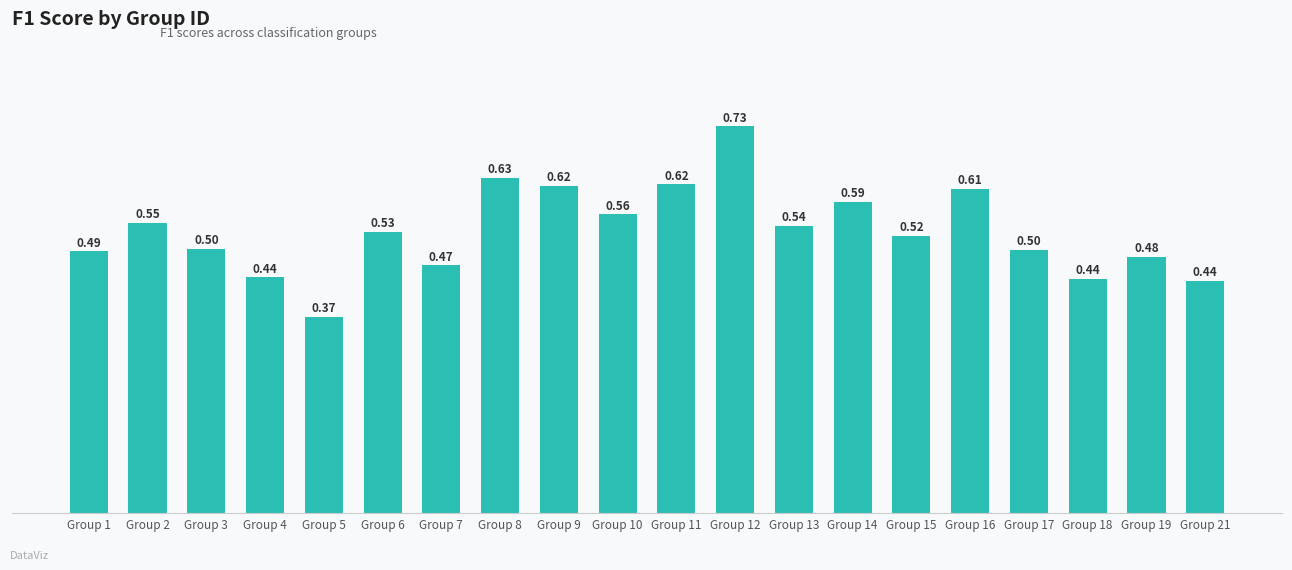

What is the sum of the values at Group 10 and Group 4?

1.0